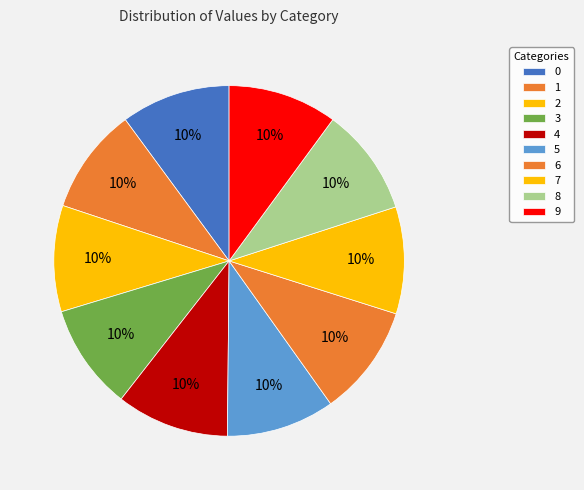

To the nearest percent, what is the average slice percentage?

10%